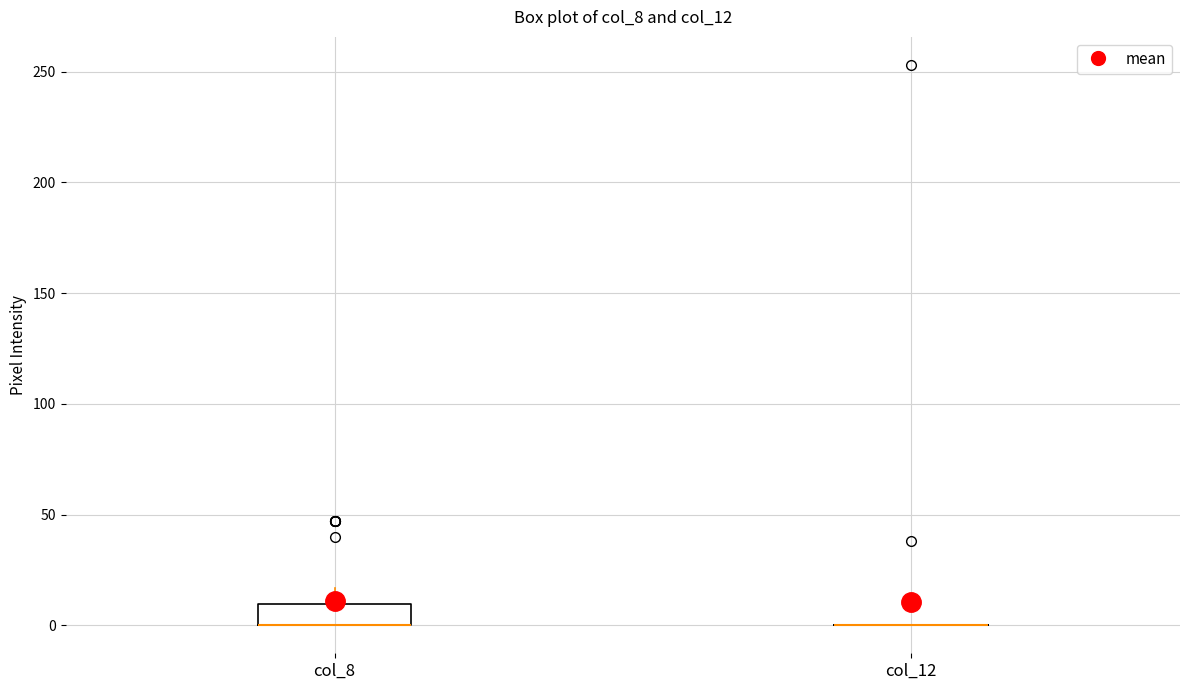

Reading left to right, transcribe this box plot: for each box, give where its median line is, the range the box spans, and where its two whiskers end, as read against the y-axis. The values are not printed on the chart, so give them approximately, as read against the axis.

col_8: median 0 (drawn on the box's lower edge), box 0 to 10, whiskers 0 to 15
col_12: box collapsed to a line at 0, whiskers 0 to 0